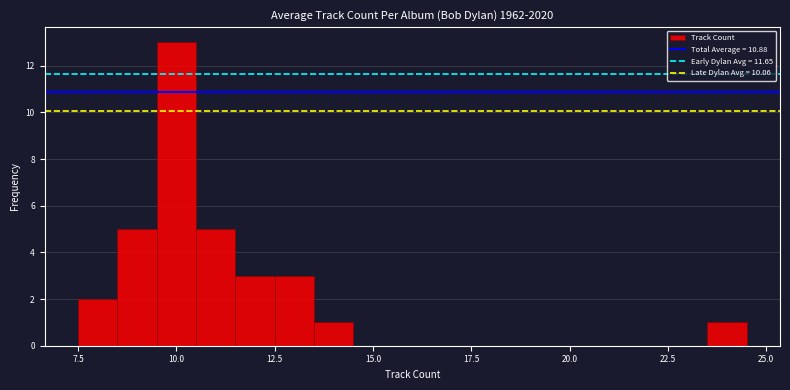

Around what value on the x-axis is the tallest bar? Give the approximate position of its centre, as read against the axis.

10.0